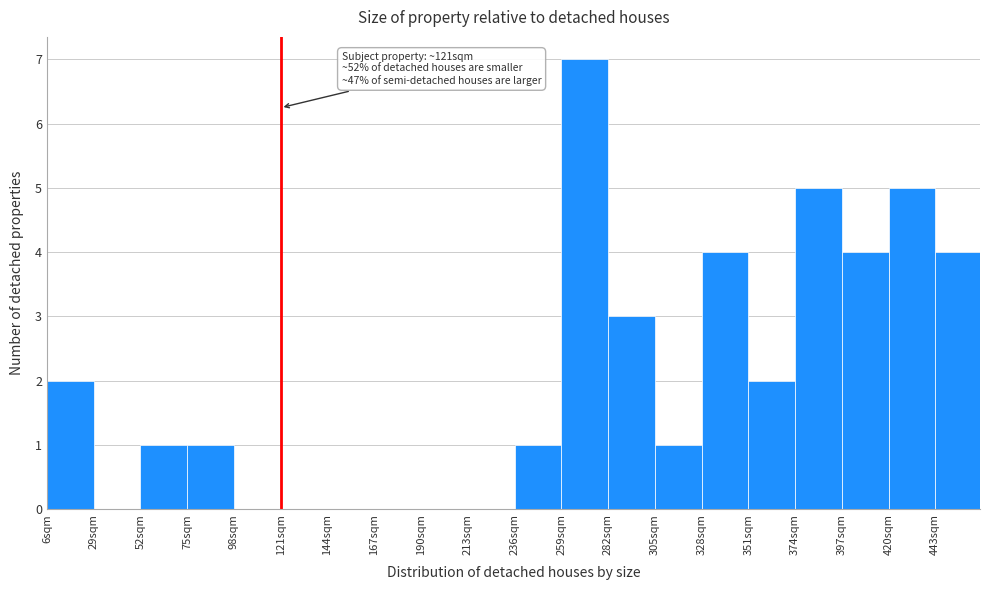

Which range on the x-axis has the tallest bar?

259 to 282